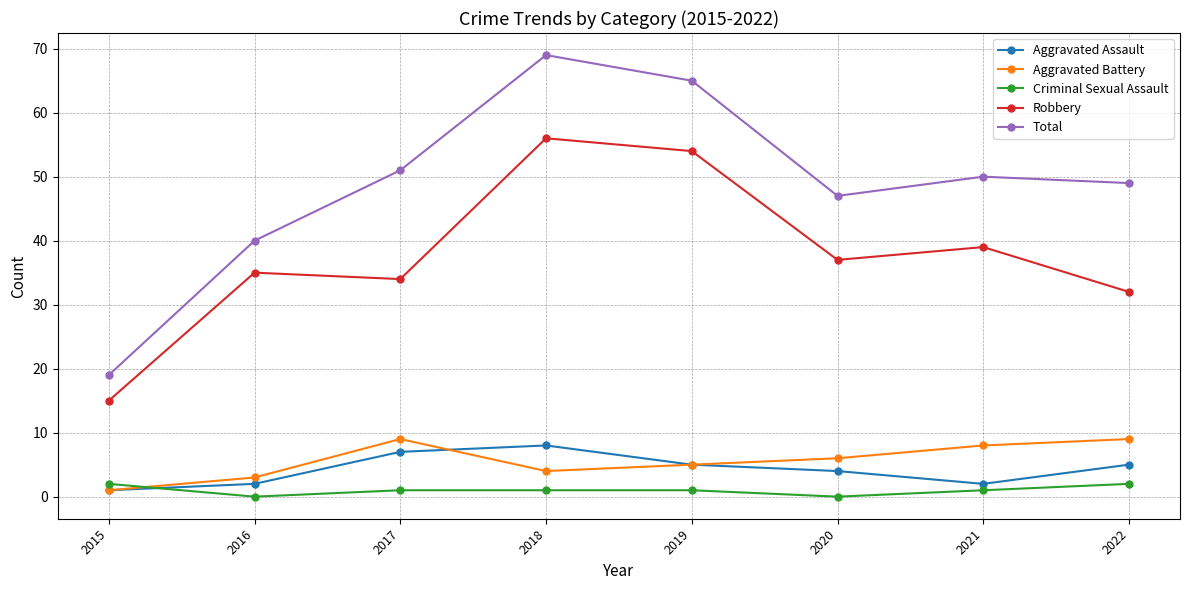

True or false: Total has more than 0 points higher than both neighbors.

True